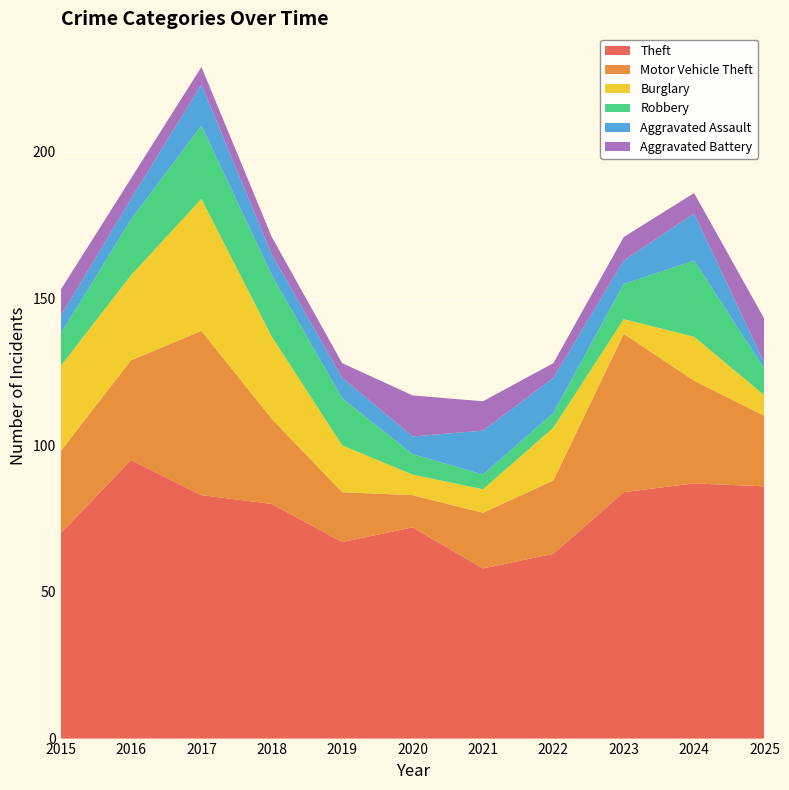

Reading left to right, what are all the values shown in this chart?

Theft: 70	95	83	80	67	72	58	63	84	87	86
Motor Vehicle Theft: 28	34	56	29	17	11	19	25	54	35	24
Burglary: 29	29	45	28	16	7	8	18	5	15	7
Robbery: 11	19	25	21	16	7	5	5	12	26	9
Aggravated Assault: 6	7	14	7	7	6	15	12	8	16	2
Aggravated Battery: 9	7	6	6	5	14	10	5	8	7	15